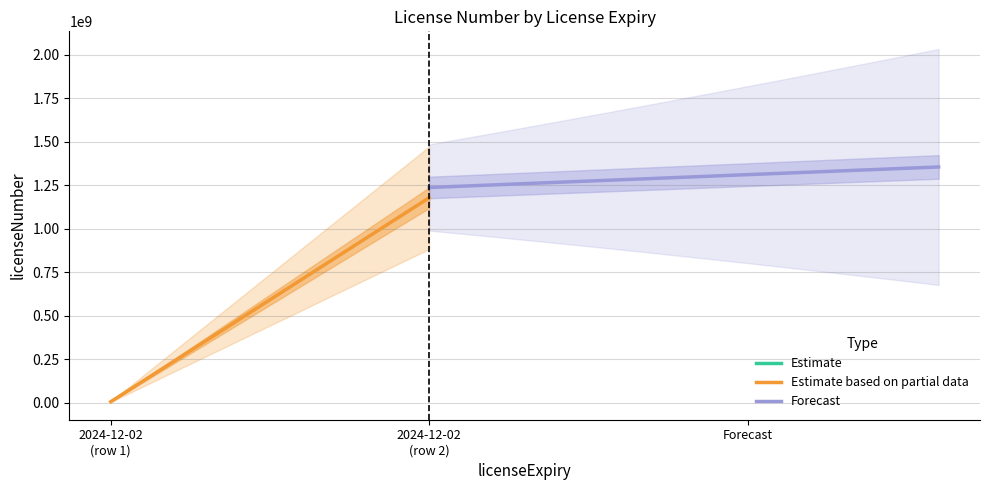

What is the spread (max minus min) of values at 2024-12-02
(row 2)?

1113097430.1